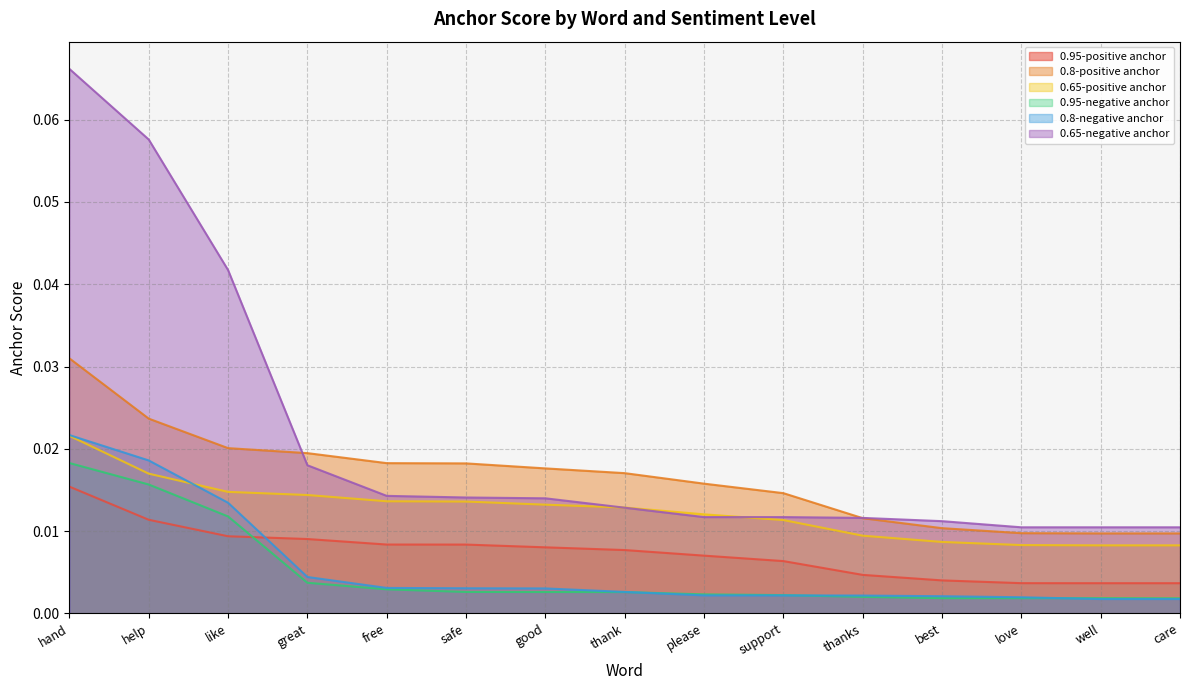

Rank the series by their maximum value, from lowest to highest.

0.95-positive anchor, 0.95-negative anchor, 0.65-positive anchor, 0.8-negative anchor, 0.8-positive anchor, 0.65-negative anchor